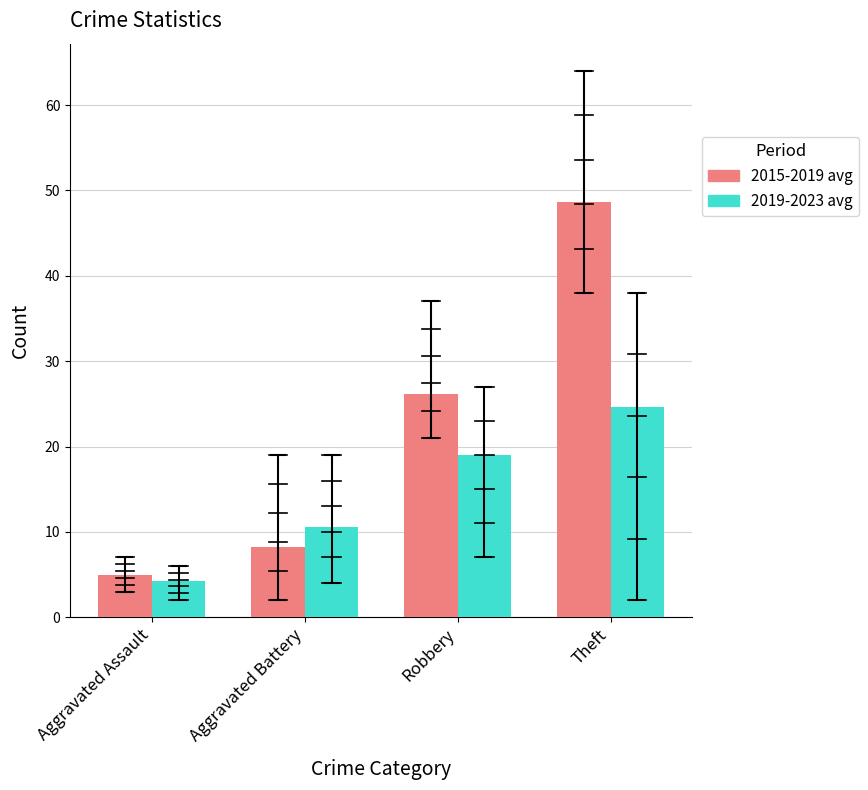

Is it true that 2015-2019 avg equals 8.8 at Aggravated Assault?

False